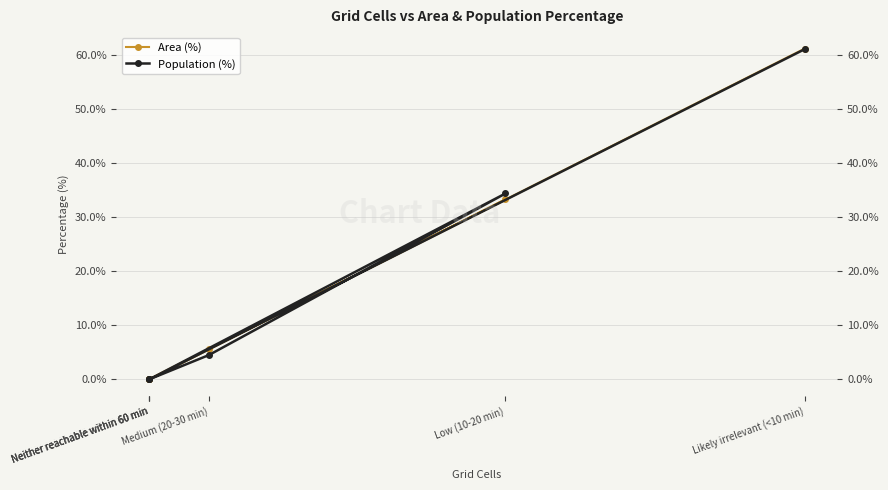

True or false: Population (%) and Area (%) cross at least once.

True